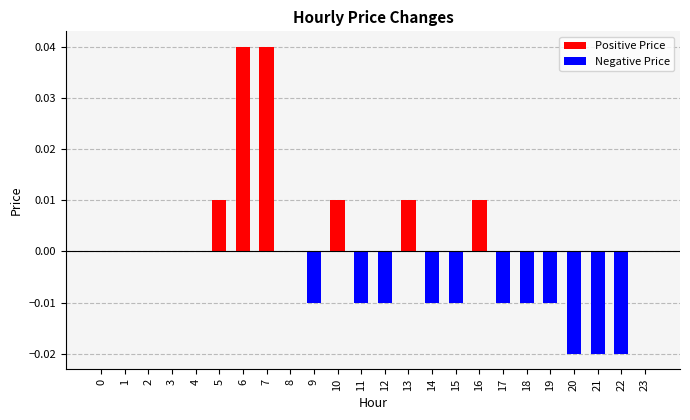

Rank the categories by Positive Price value from lowest to highest.

0, 1, 2, 3, 4, 8, 9, 11, 12, 14, 15, 17, 18, 19, 20, 21, 22, 23, 5, 10, 13, 16, 6, 7